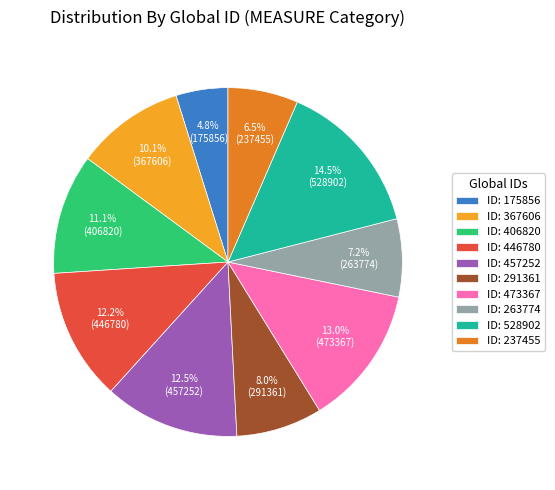

How many segments does this pie chart have?

10